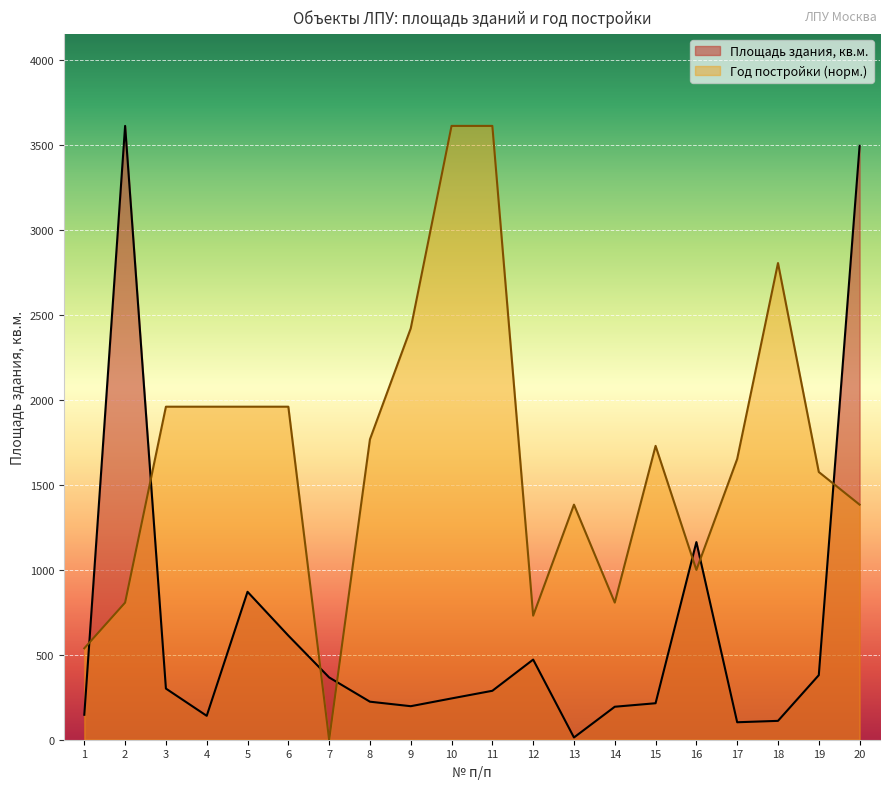

What are all the series names shown in the legend?

Площадь здания, кв.м., Год постройки (норм.)